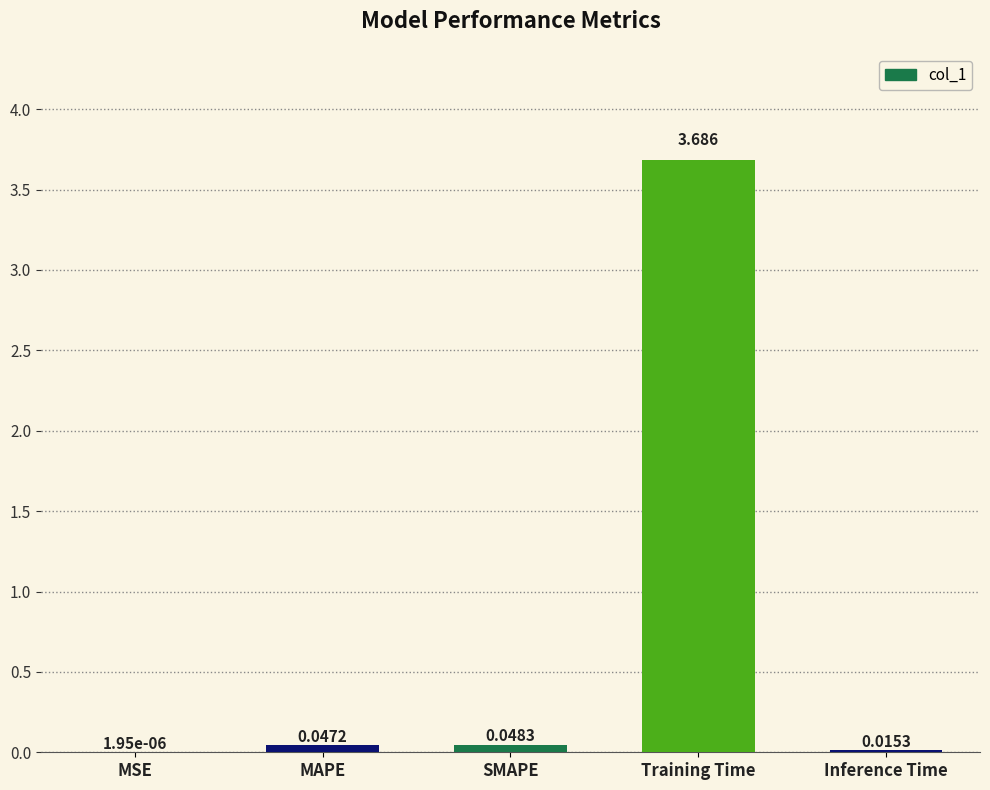

Which category has the highest value across all series?

Training Time